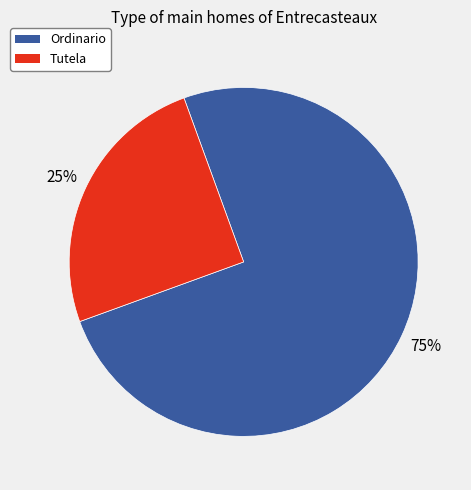

What is the ratio of the value at Ordinario to the value at Tutela?

3.0